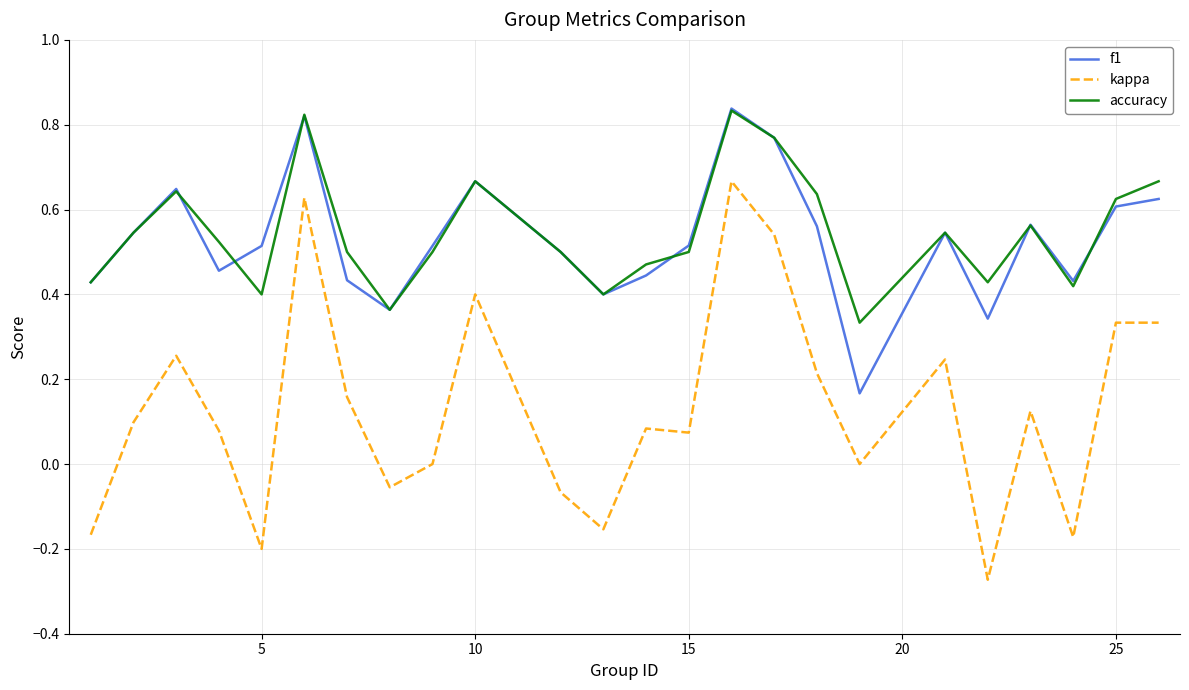

How many accuracy values are between 0 and 1?

24